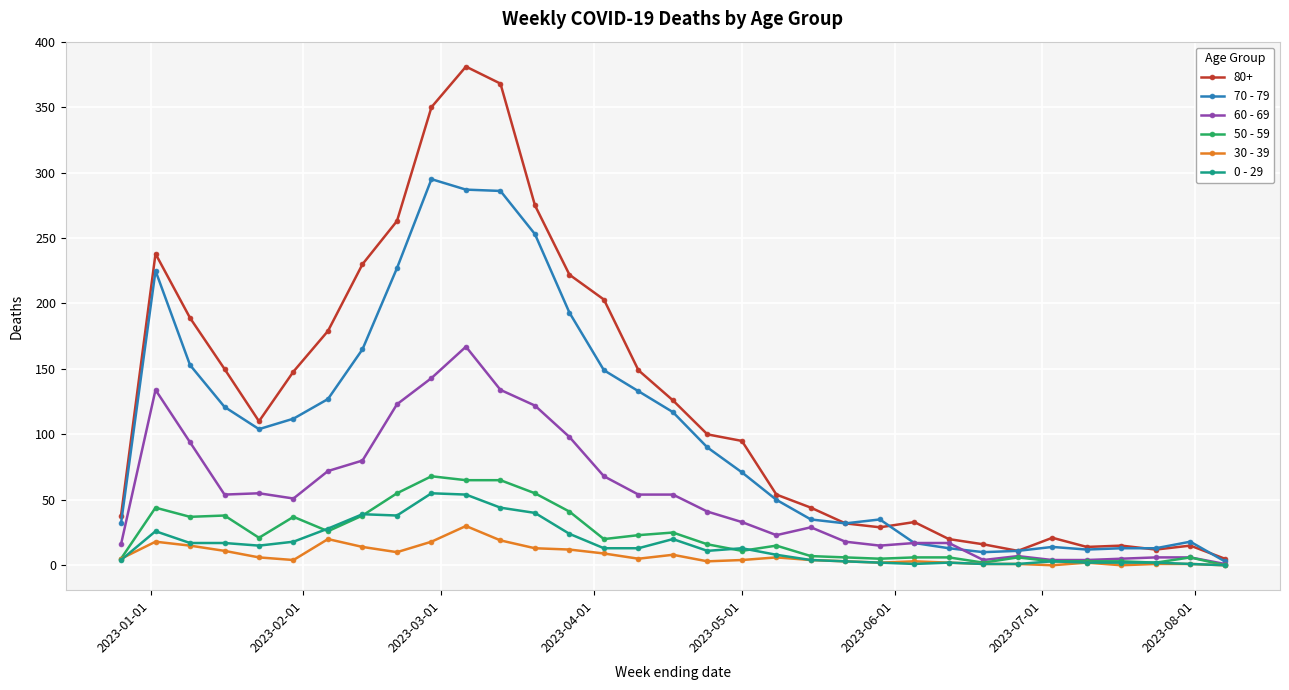

Which series has the largest total across all categories?

80+